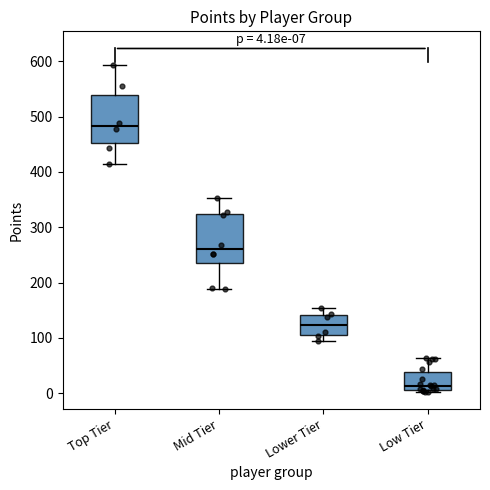

Which box's median line is the highest?

Top Tier